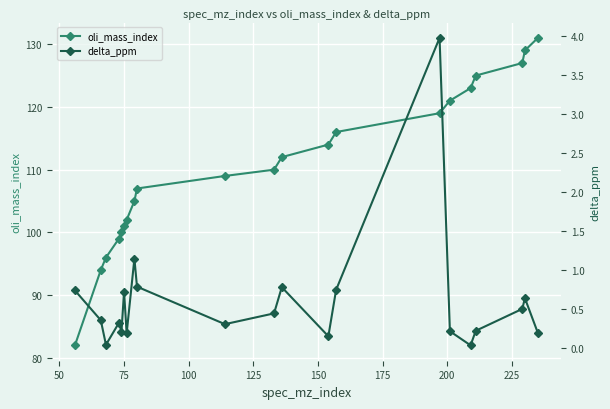

What is the value of the oli_mass_index point at the 11th from the left?

110